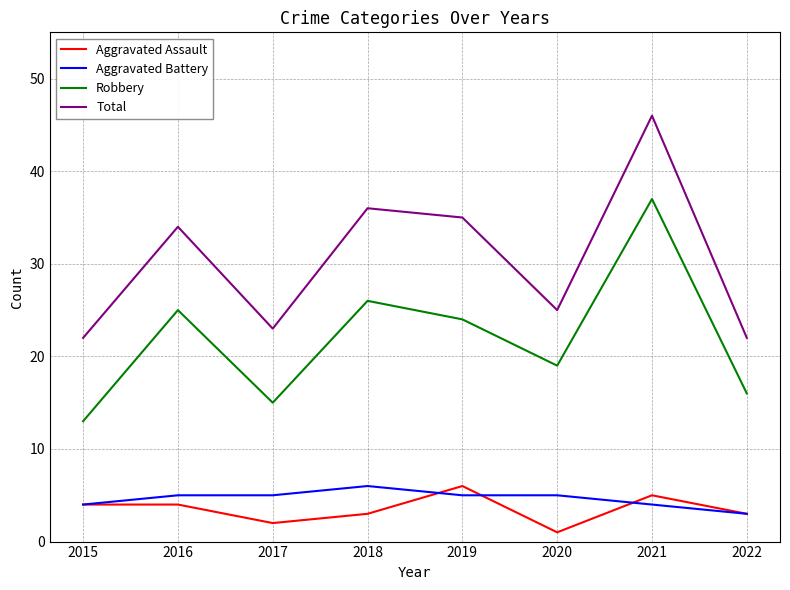

Reading right to left, what are all the values shown in this chart?

Aggravated Assault: 2022=3	2021=5	2020=1	2019=6	2018=3	2017=2	2016=4	2015=4
Aggravated Battery: 2022=3	2021=4	2020=5	2019=5	2018=6	2017=5	2016=5	2015=4
Robbery: 2022=16	2021=37	2020=19	2019=24	2018=26	2017=15	2016=25	2015=13
Total: 2022=22	2021=46	2020=25	2019=35	2018=36	2017=23	2016=34	2015=22